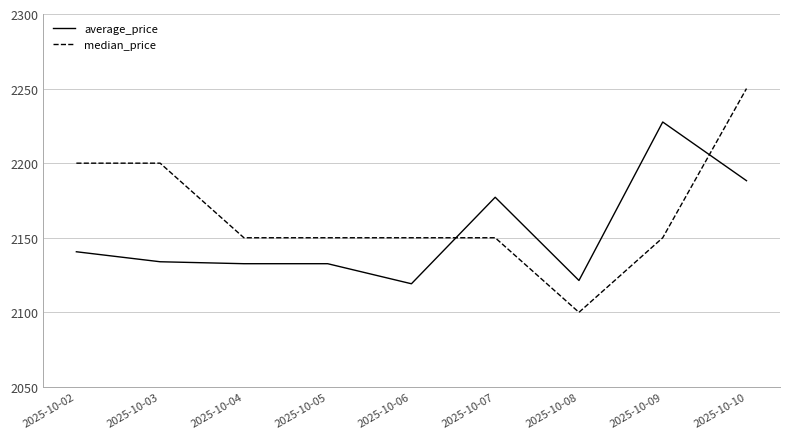

How many lines are shown in the chart?

2